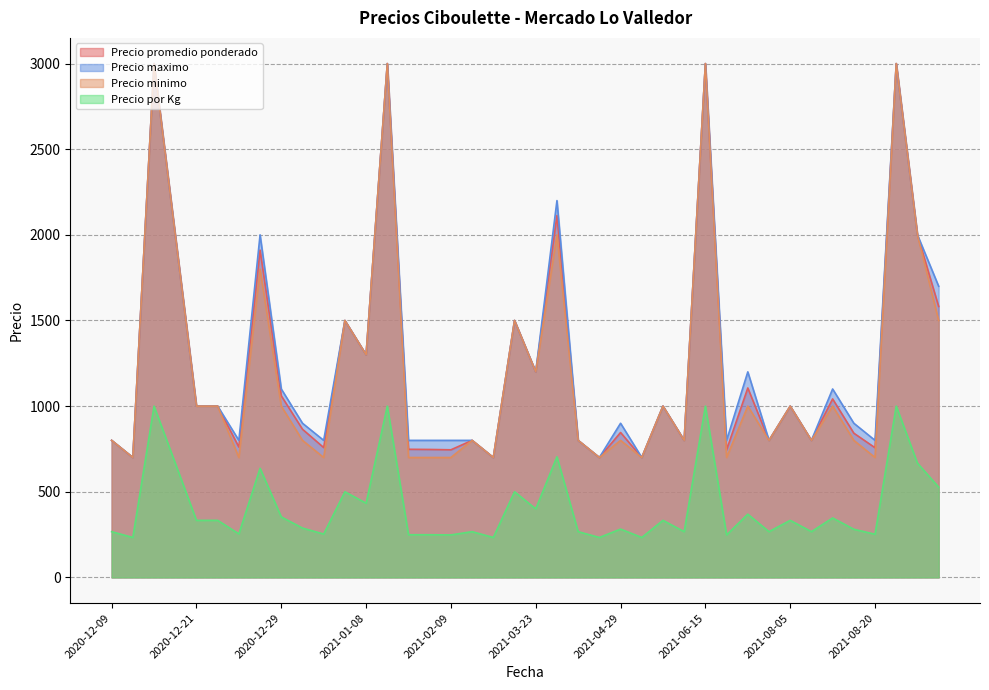

Reading left to right, list all the values displayed in this chart.

Precio promedio ponderado: 800	700	3000	2000	1000	1000	761	1911	1060	865	758	1500	1300	3000	748	747	745	800	700	1500	1200	2113	800	700	846	700	1000	800	3000	745	1106	800	1000	800	1042	842	757	3000	2000	1582
Precio minimo: 800	700	3000	2000	1000	1000	700	1800	1000	800	700	1500	1300	3000	700	700	700	800	700	1500	1200	2000	800	700	800	700	1000	800	3000	700	1000	800	1000	800	1000	800	700	3000	2000	1500
Precio maximo: 800	700	3000	2000	1000	1000	800	2000	1100	900	800	1500	1300	3000	800	800	800	800	700	1500	1200	2200	800	700	900	700	1000	800	3000	800	1200	800	1000	800	1100	900	800	3000	2000	1700
Precio por Kg: 267	233	1000	667	333	333	254	637	353	288	253	500	433	1000	249	249	248	267	233	500	400	704	267	233	282	233	333	267	1000	248	369	267	333	267	347	281	252	1000	667	527